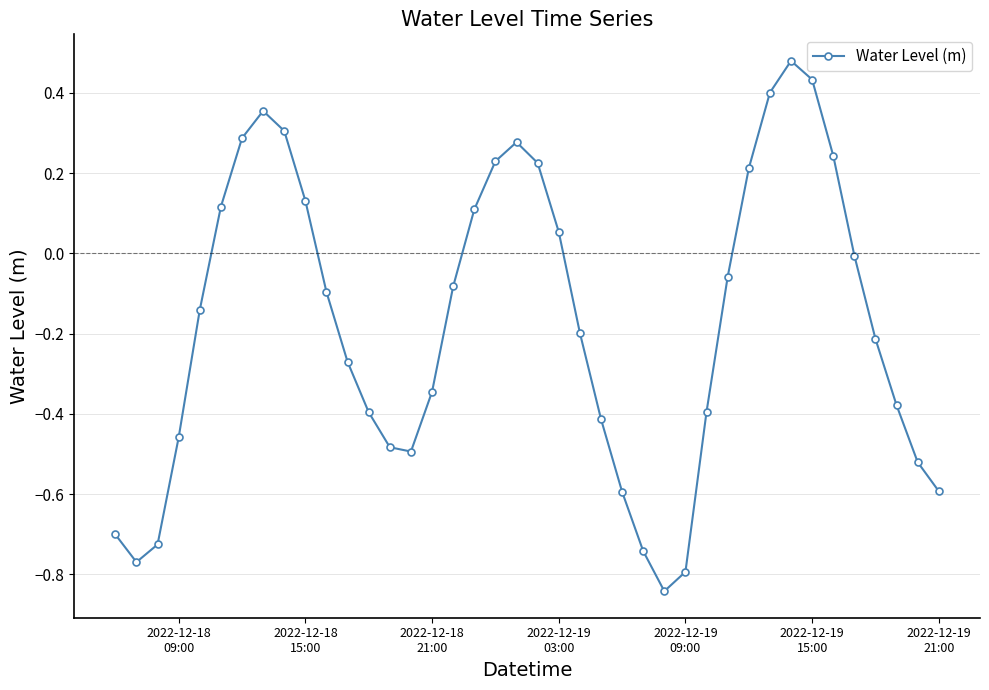

True or false: the data has more than 0 interior local peaks.

True